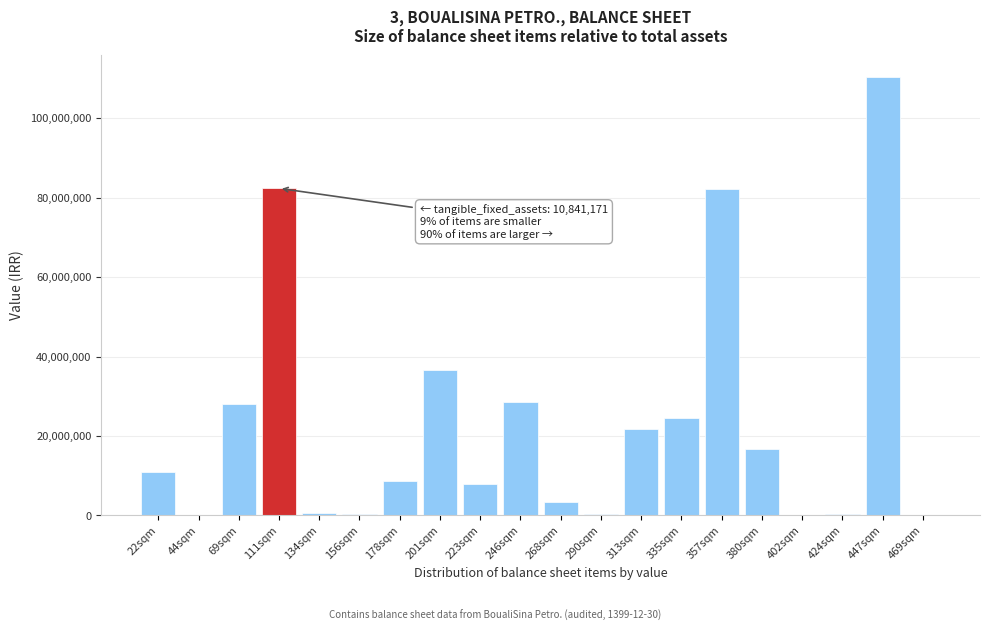

What is the sum of all values?

463539412